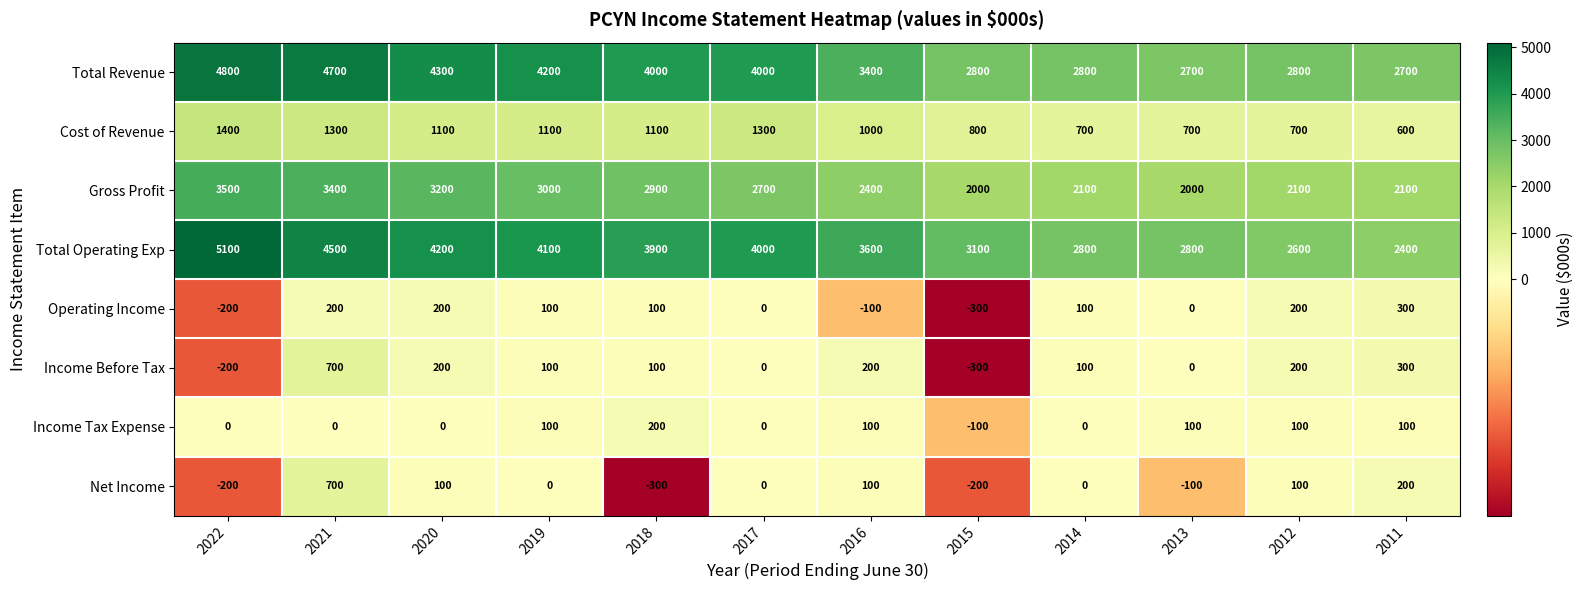

Where does the Total Revenue series first go above 4000?

2022